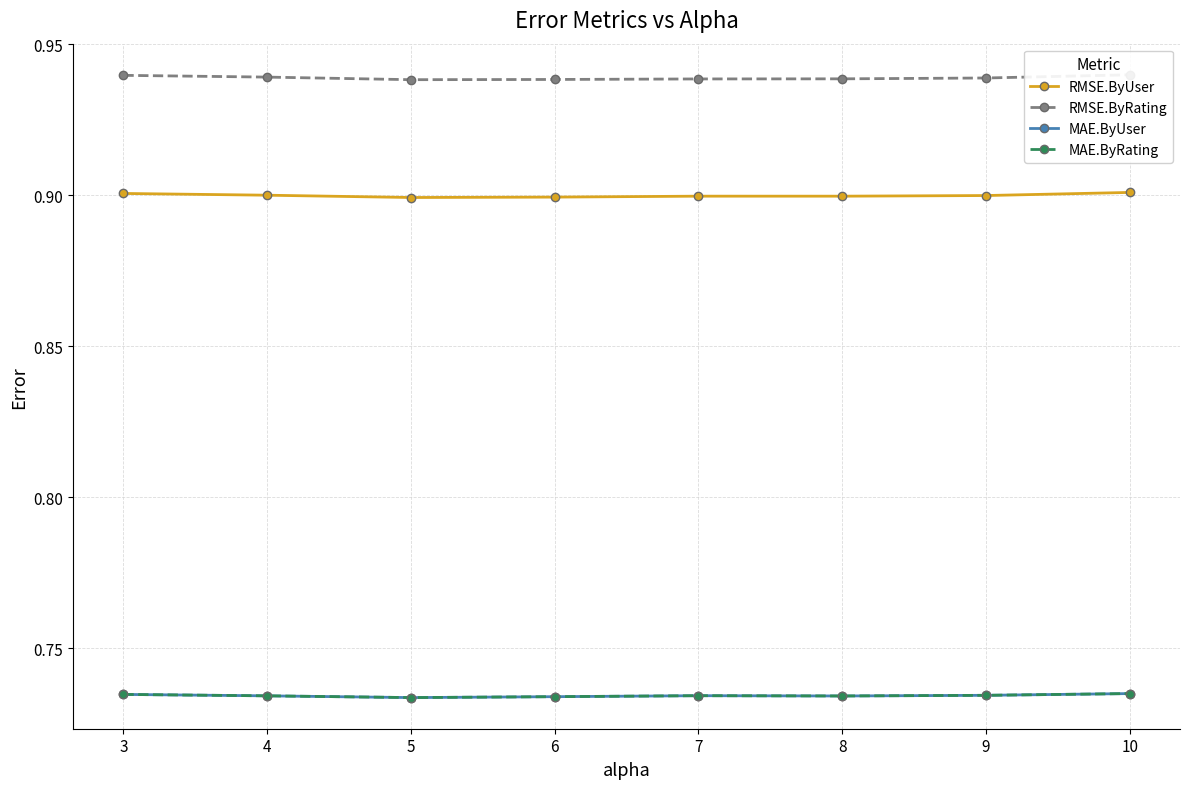

At how many categories does at least one series exceed 0?

8